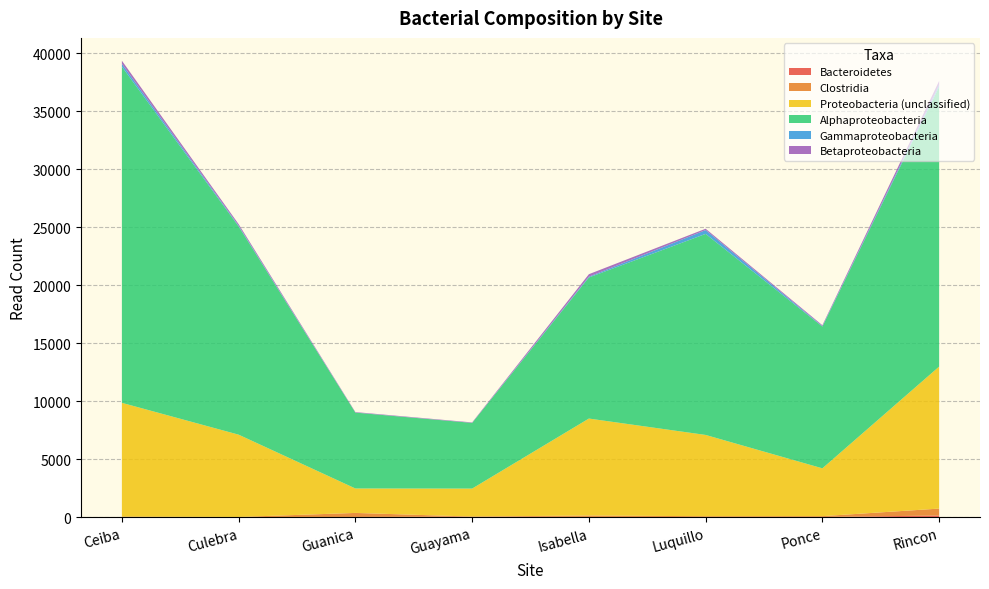

Reading right to left, list all the values displayed in this chart.

Bacteroidetes: Rincon=150	Ponce=24	Luquillo=16	Isabella=28	Guayama=53	Guanica=25	Culebra=12	Ceiba=36
Clostridia: Rincon=597	Ponce=72	Luquillo=73	Isabella=125	Guayama=6	Guanica=348	Culebra=14	Ceiba=18
Proteobacteria (unclassified): Rincon=12237	Ponce=4121	Luquillo=7005	Isabella=8353	Guayama=2412	Guanica=2107	Culebra=7091	Ceiba=9807
Alphaproteobacteria: Rincon=24122	Ponce=12218	Luquillo=17328	Isabella=12159	Guayama=5660	Guanica=6539	Culebra=17947	Ceiba=28977
Gammaproteobacteria: Rincon=162	Ponce=35	Luquillo=327	Isabella=69	Guayama=5	Guanica=8	Culebra=64	Ceiba=246
Betaproteobacteria: Rincon=335	Ponce=78	Luquillo=117	Isabella=214	Guayama=38	Guanica=38	Culebra=134	Ceiba=263